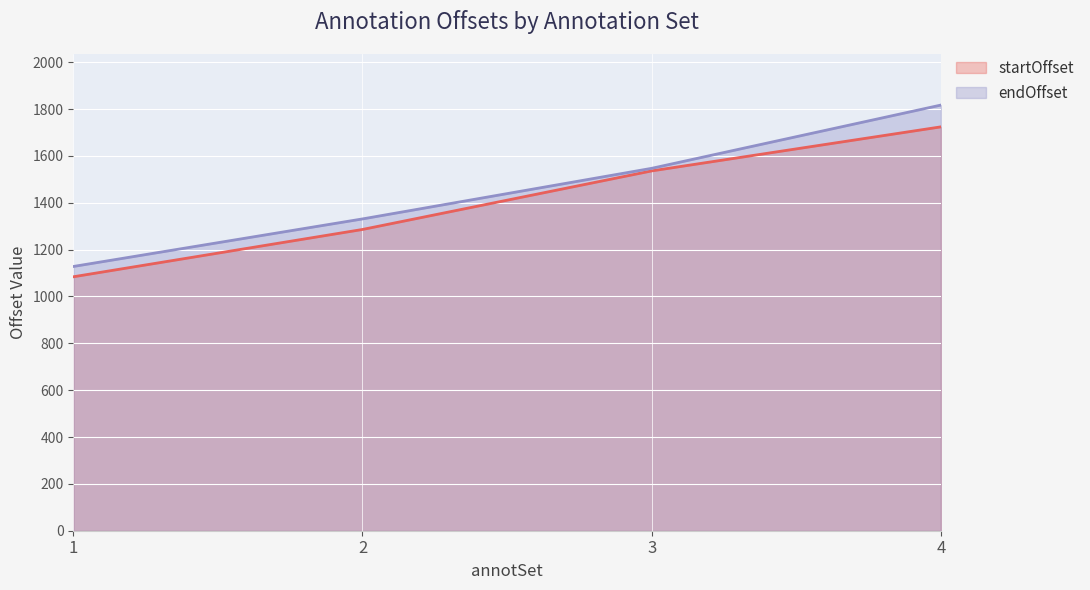

At 4, list the series in order from largest to smallest.

endOffset, startOffset